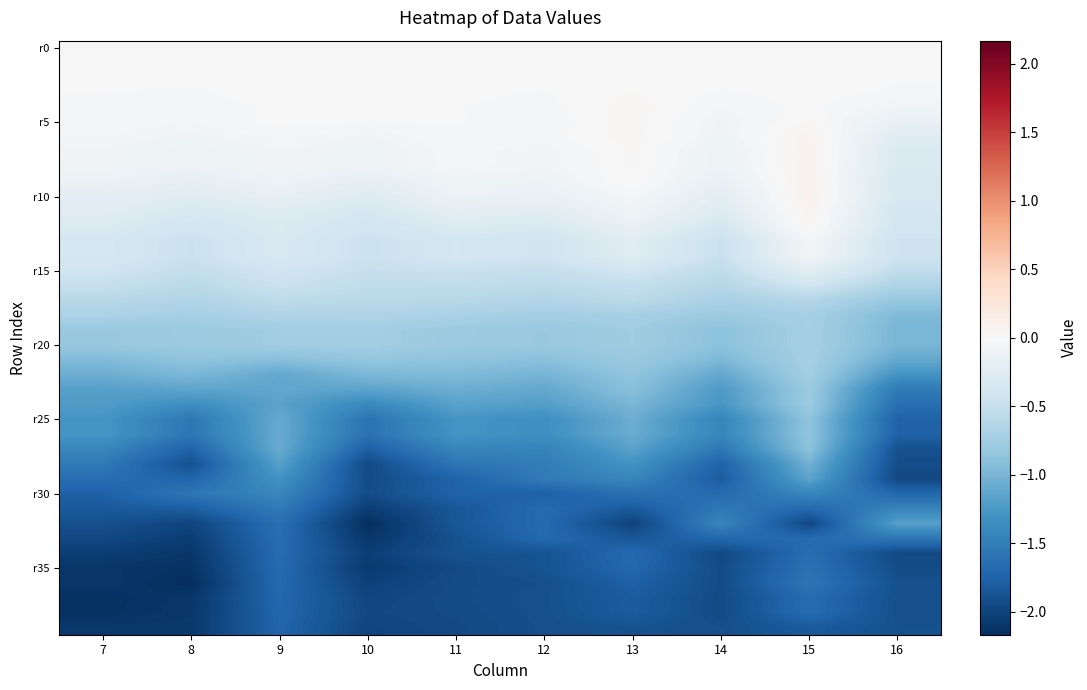

At which category is the sum across all series the highest?

15